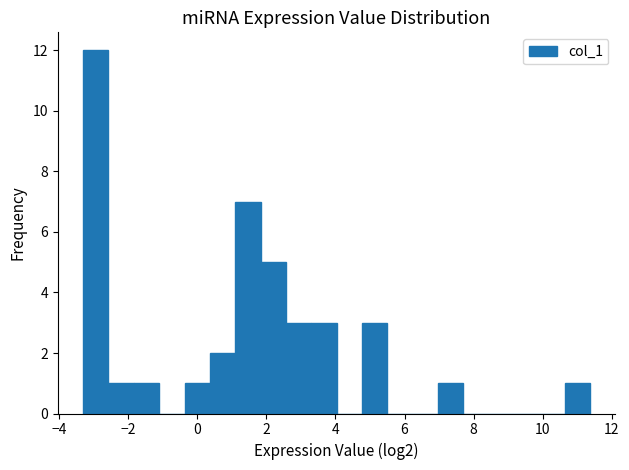

Around what value on the x-axis is the tallest bar? Give the approximate position of its centre, as read against the axis.

-3.0